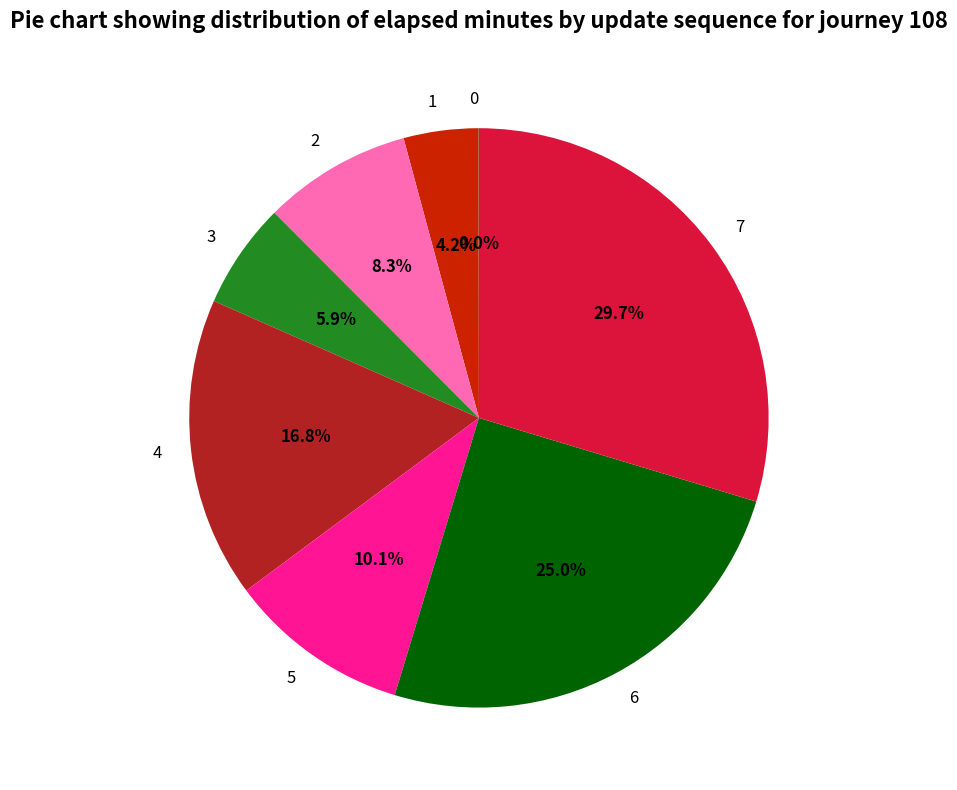

Between 6 and 4, which is larger?

6